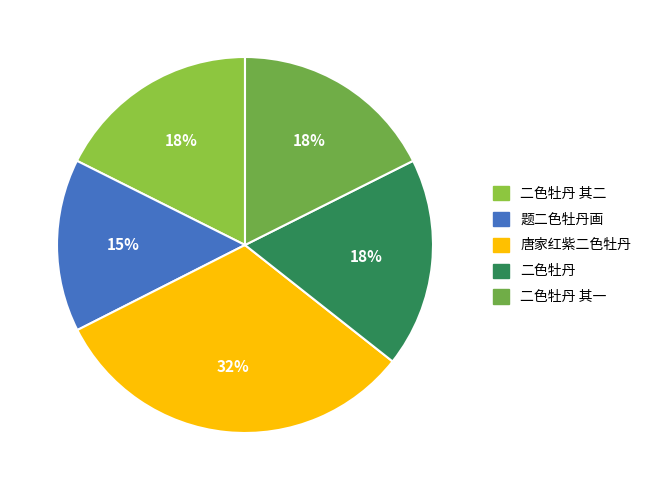

What is the smallest slice in the pie chart?

题二色牡丹画